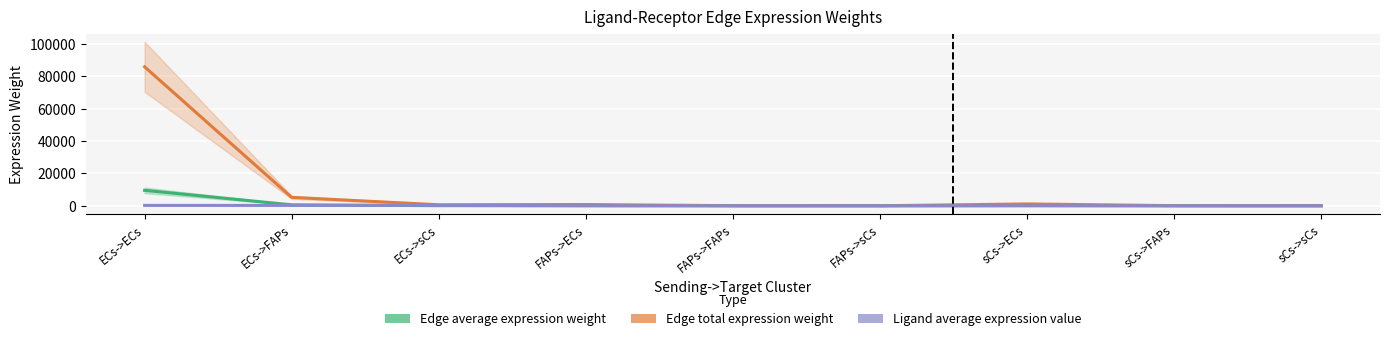

Between ECs->FAPs and FAPs->sCs, which series saw the biggest shift?

Edge total expression weight